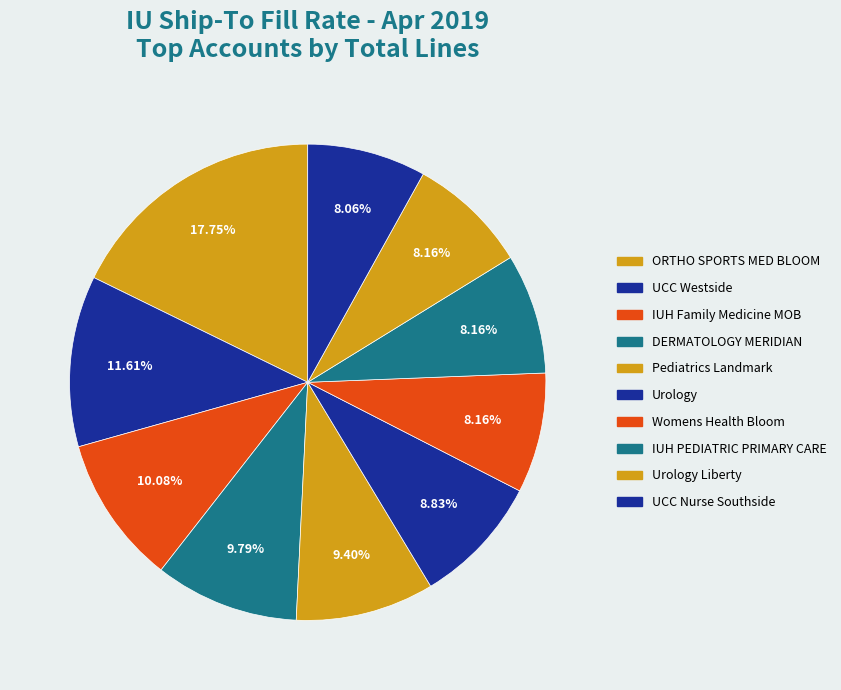

How many segments does this pie chart have?

10